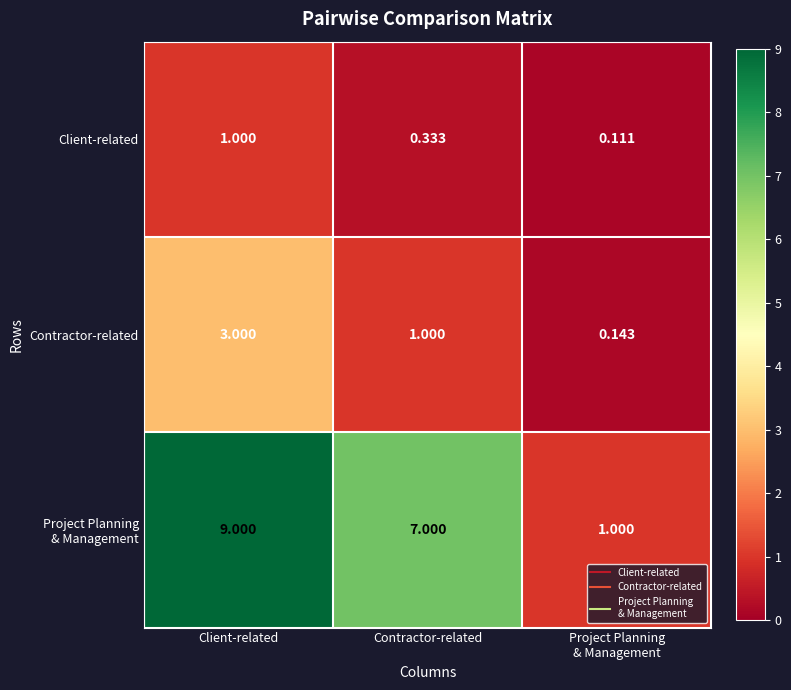

At which category is the sum across all series the highest?

Client-related